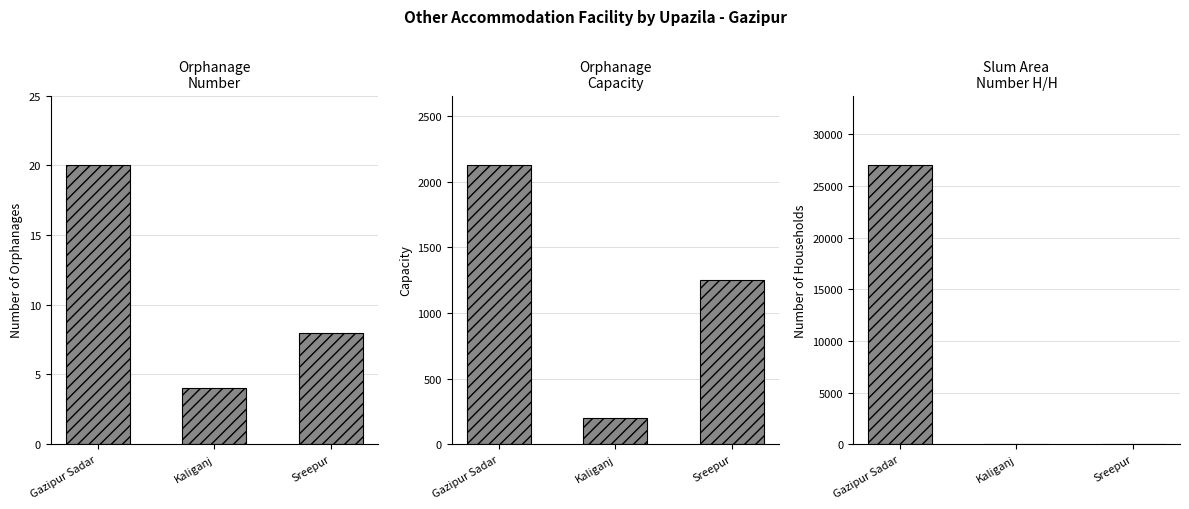

What is the difference between the maximum and minimum values in the Slum area - Number H/H series?

27000